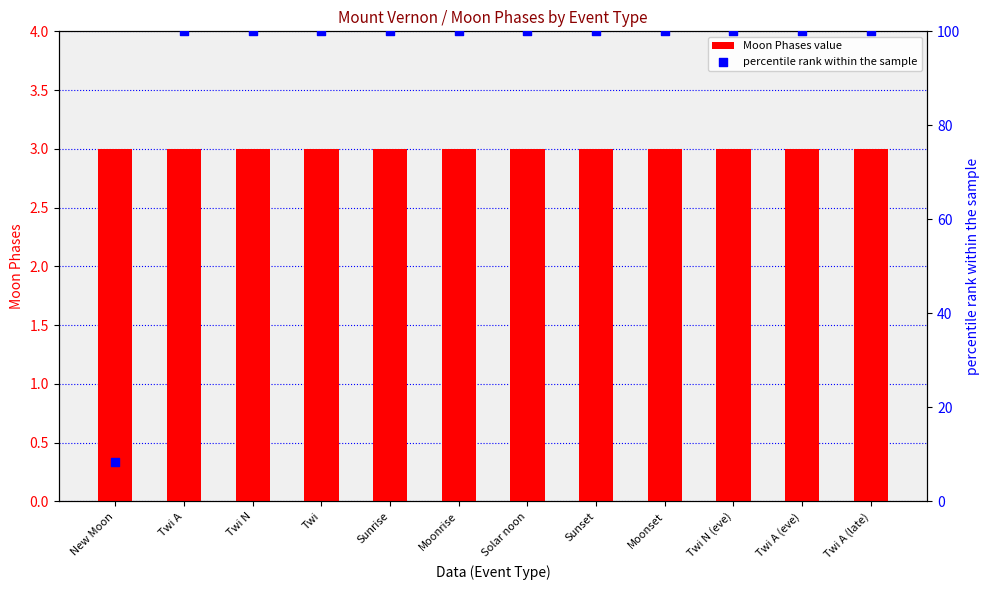

Which series has the widest spread of Y values?

percentile rank within the sample